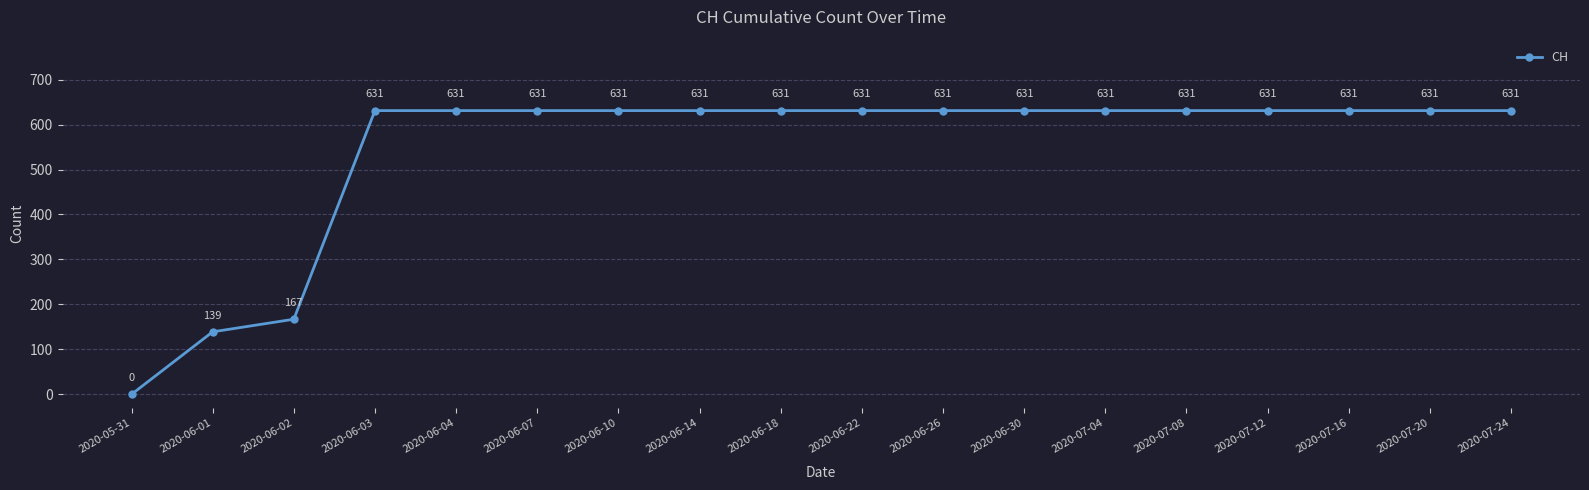

Reading left to right, list all the values displayed in this chart.

0	139	167	631	631	631	631	631	631	631	631	631	631	631	631	631	631	631